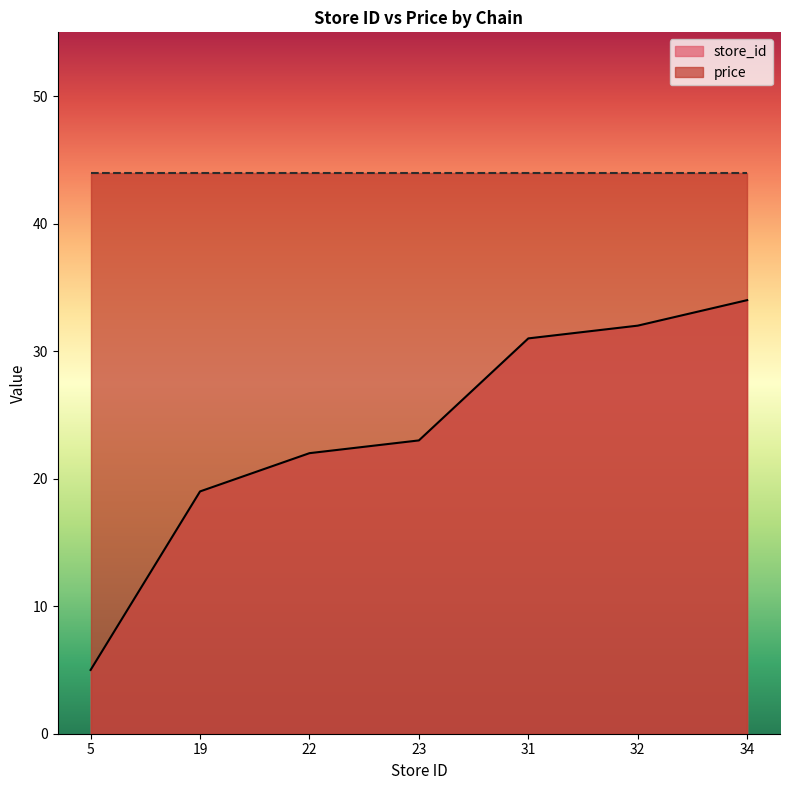

Approximately how many times larger is the value at 31 compared to 5?

6.2